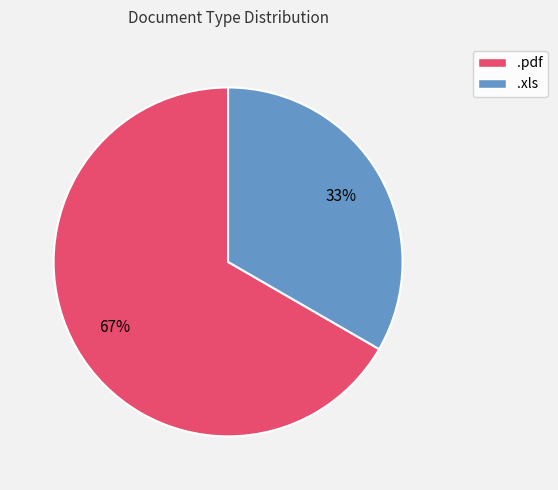

How many slices are in this pie chart?

2